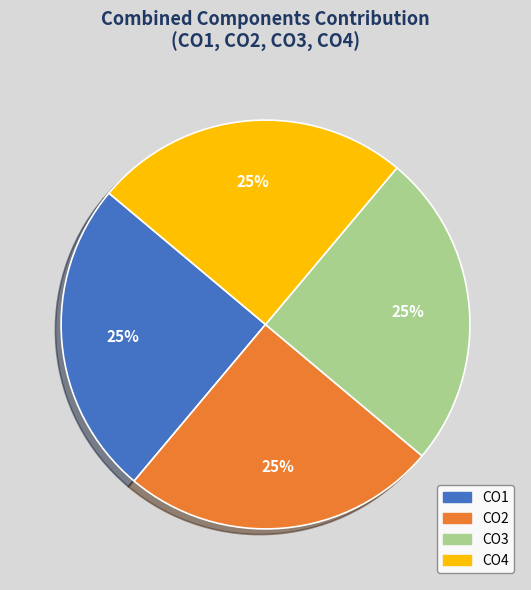

What percentage is the CO4 slice, to the nearest percent?

25%